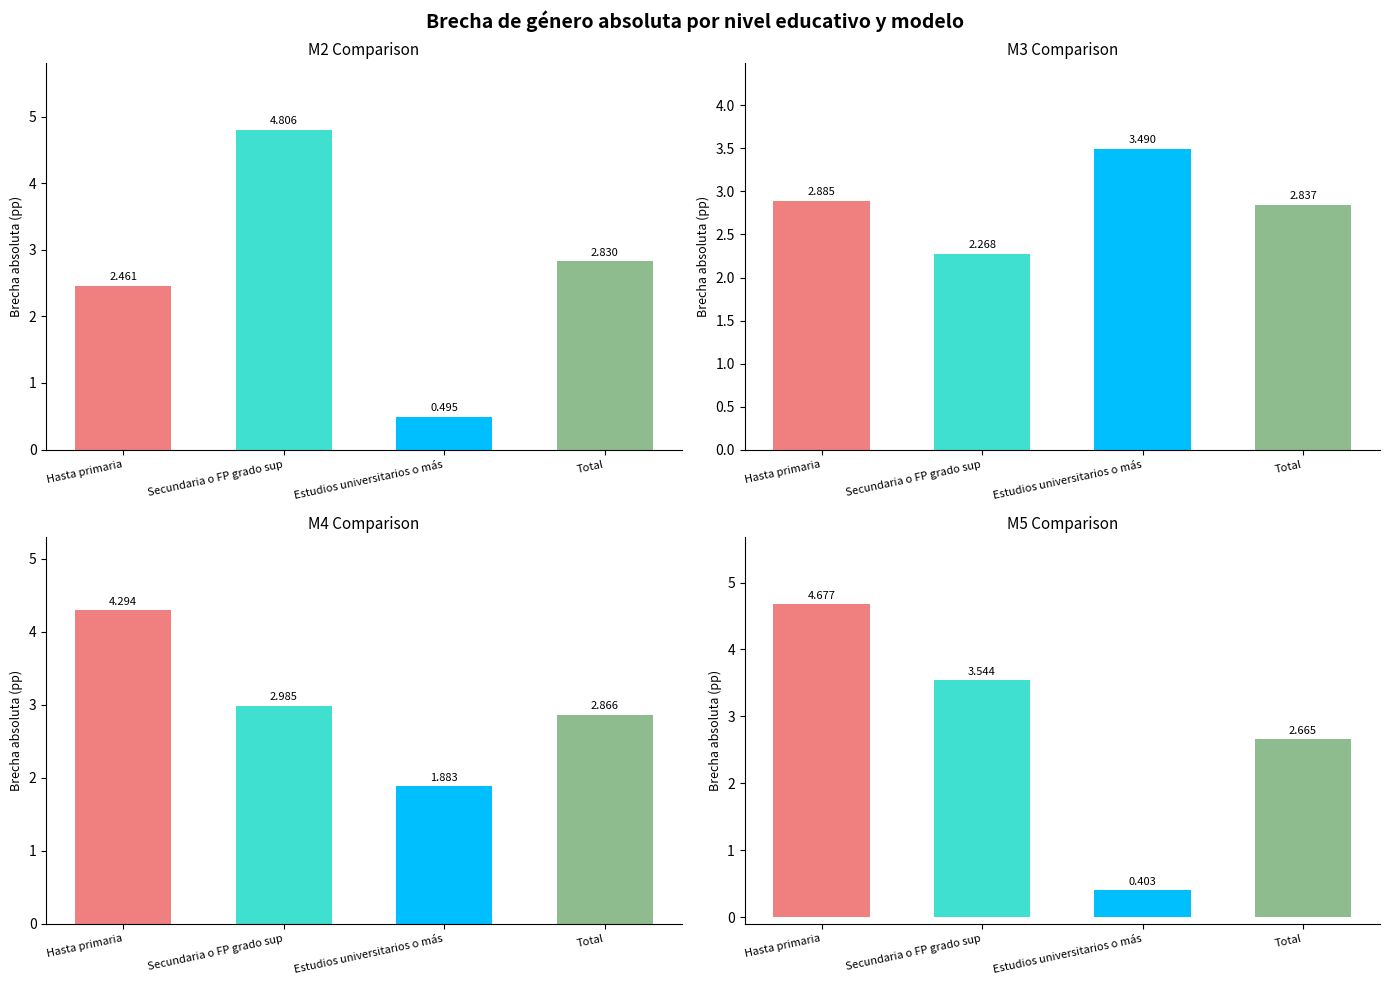

What is the label of the 2nd bar from the right?

Estudios universitarios o más